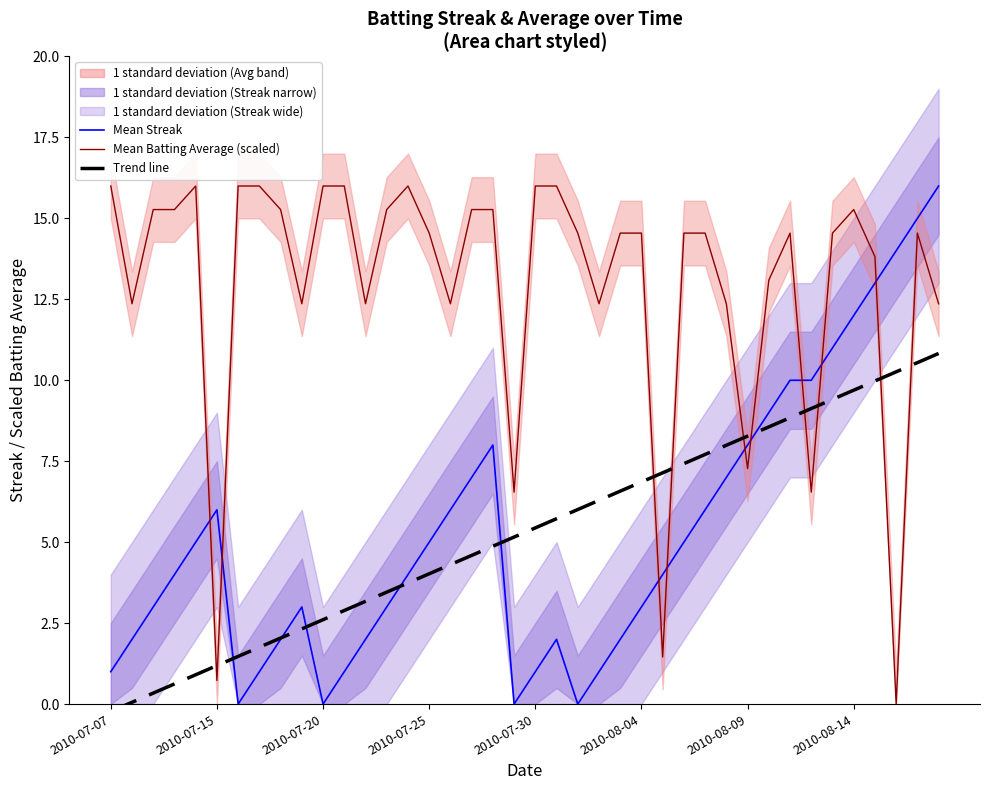

Reading left to right, list all the values displayed in this chart.

Streak (mean): 1.0	2.0	3.0	4.0	5.0	6.0	0.0	1.0	2.0	3.0	0.0	1.0	2.0	3.0	4.0	5.0	6.0	7.0	8.0	0.0	1.0	2.0	0.0	1.0	2.0	3.0	4.0	5.0	6.0	7.0	8.0	9.0	10.0	10.0	11.0	12.0	13.0	14.0	15.0	16.0
Batting Average scaled (mean): 16.0	12.4	15.3	15.3	16.0	0.7	16.0	16.0	15.3	12.4	16.0	16.0	12.4	15.3	16.0	14.5	12.4	15.3	15.3	6.5	16.0	16.0	14.5	12.4	14.5	14.5	1.5	14.5	14.5	12.4	7.3	13.1	14.5	6.5	14.5	15.3	13.8	0.0	14.5	12.4
Trend line (Streak): -0.2	0.1	0.3	0.6	0.9	1.2	1.5	1.8	2.0	2.3	2.6	2.9	3.2	3.5	3.7	4.0	4.3	4.6	4.9	5.2	5.4	5.7	6.0	6.3	6.6	6.9	7.1	7.4	7.7	8.0	8.3	8.6	8.8	9.1	9.4	9.7	10.0	10.3	10.5	10.8